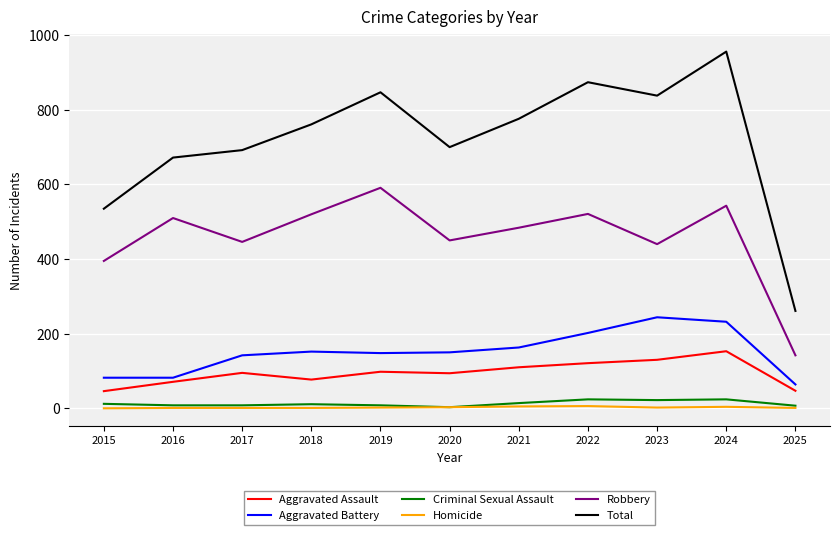

Which series has the largest range (max minus min)?

Total